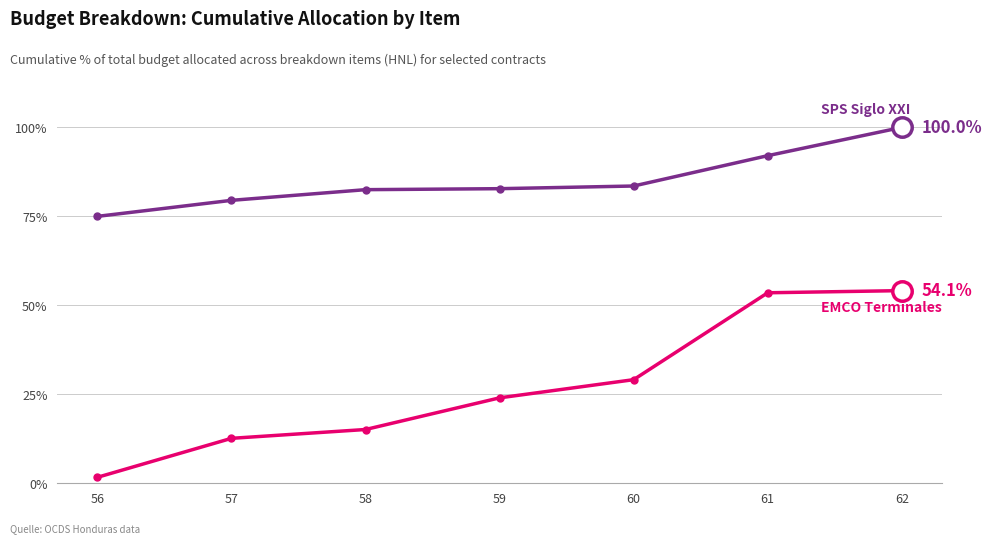

Which label corresponds to the largest value in the chart?

62